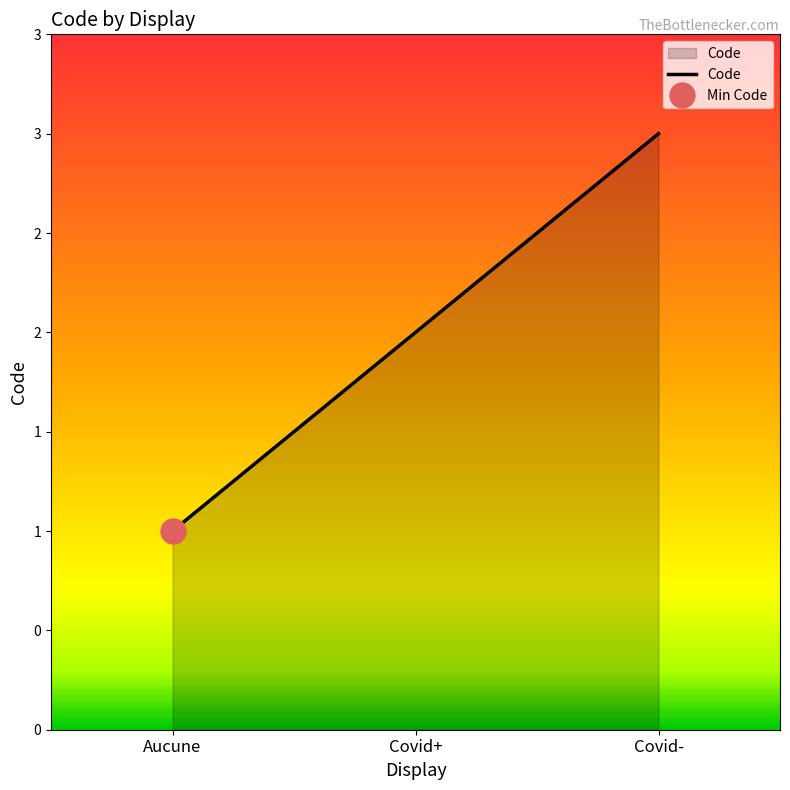

What is the label of the 1st point from the right?

Covid-